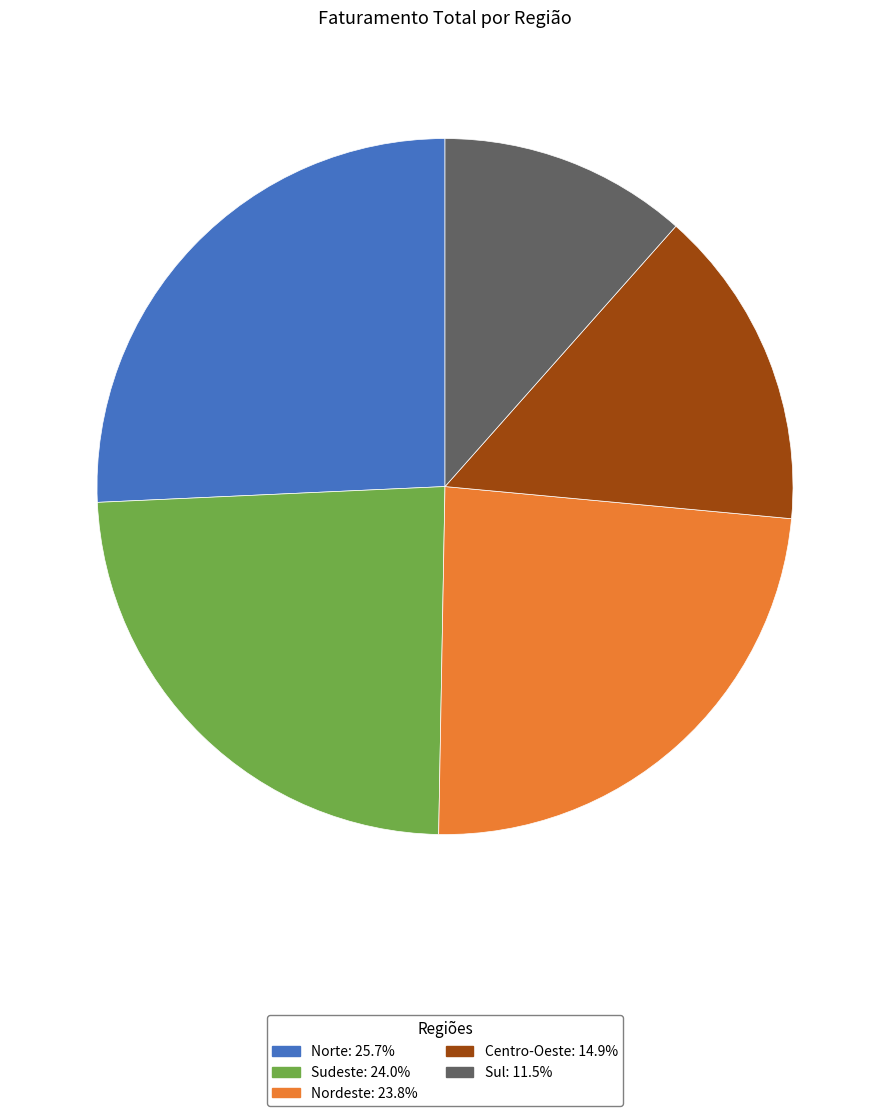

True or false: Nordeste accounts for 24% of the total.

True